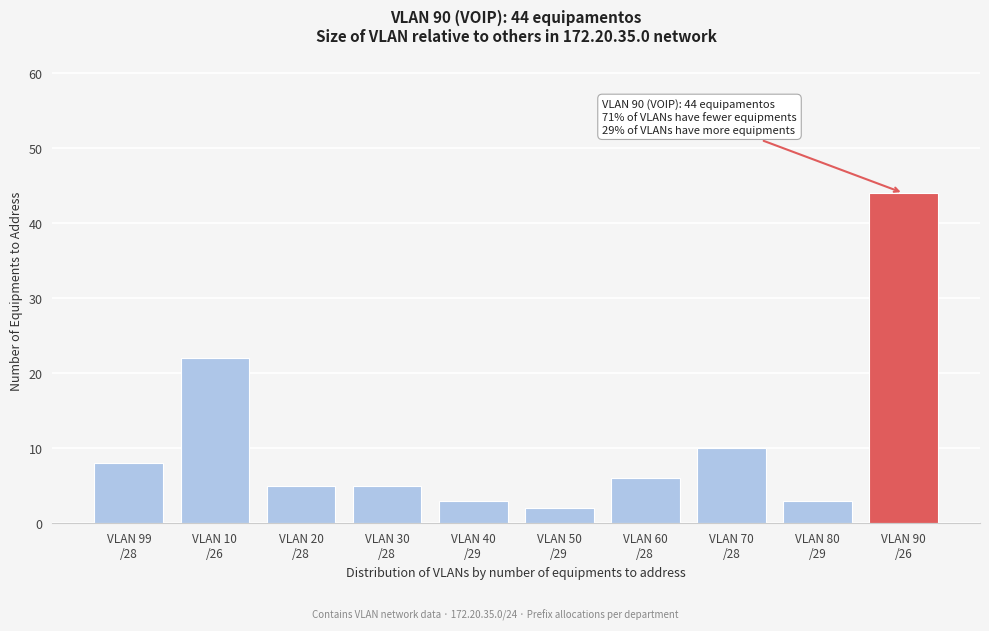

Reading left to right, transcribe all the data shown in this chart.

8	22	5	5	3	2	6	10	3	44